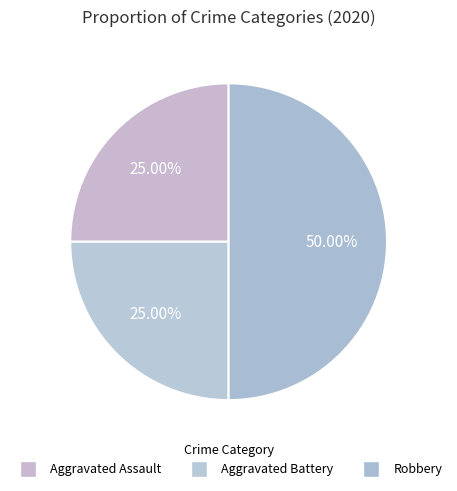

Between Aggravated Battery and Robbery, which is larger?

Robbery